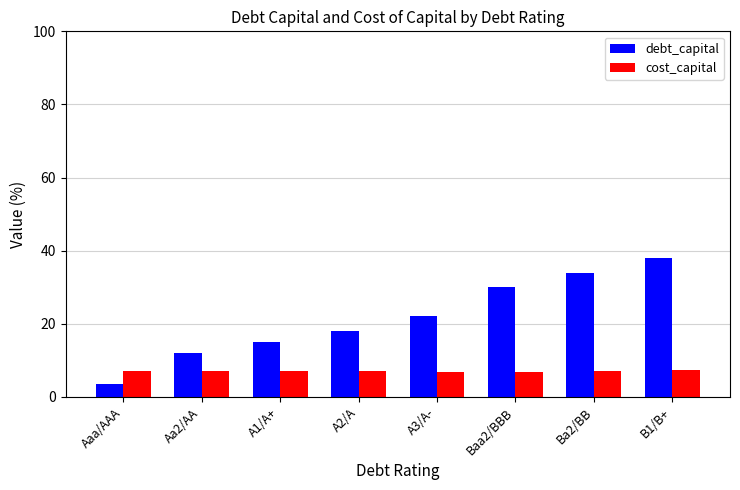

What is the smallest value displayed?

3.5